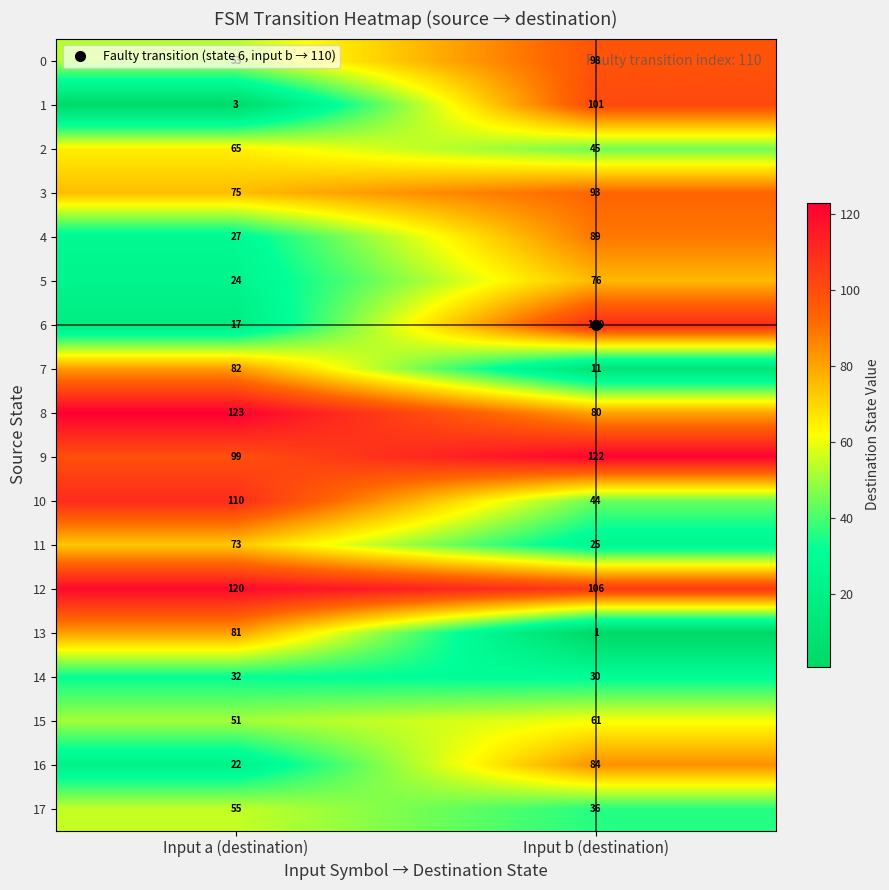

What is the minimum value for 7?

11